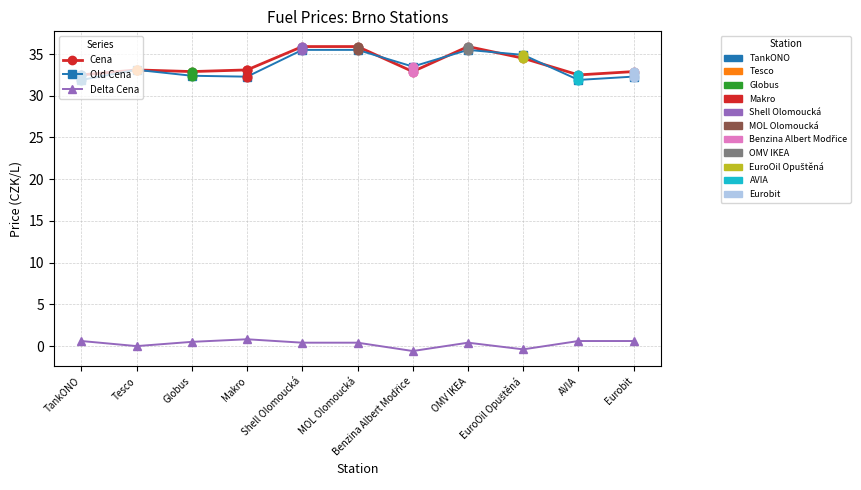

What is the greatest value displayed?

35.9